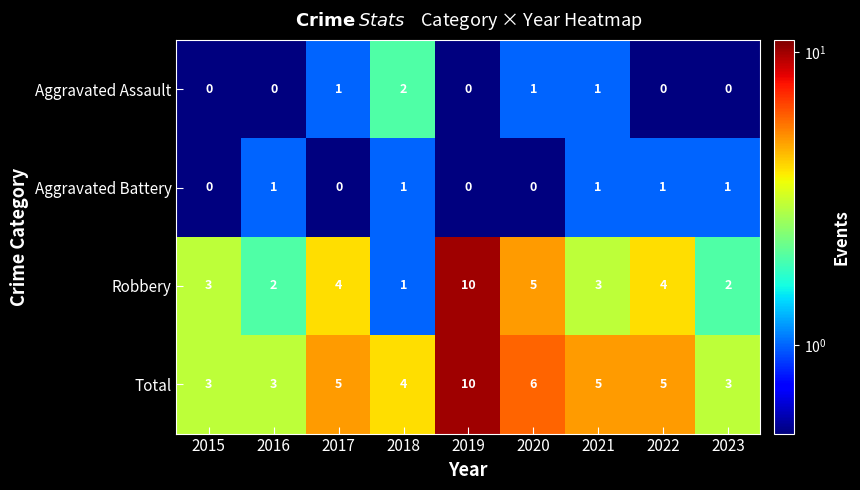

How many series are shown in this chart?

4